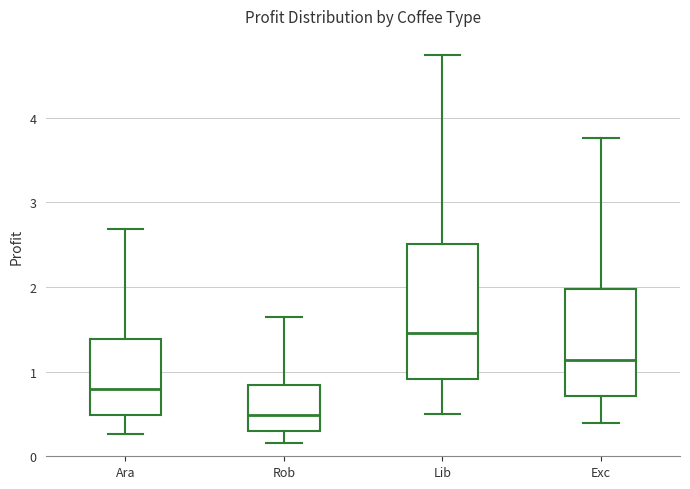

Reading left to right, read every box against the y-axis: the position of its median line, the range the box covers, and the ends of its whiskers. The values are not printed on the chart, so give them approximately, as read against the axis.

Ara: median 0.8, box 0.5 to 1.4, whiskers 0.3 to 2.7
Rob: median 0.5, box 0.3 to 0.8, whiskers 0.2 to 1.6
Lib: median 1.5, box 0.9 to 2.5, whiskers 0.5 to 4.7
Exc: median 1.1, box 0.7 to 2.0, whiskers 0.4 to 3.8